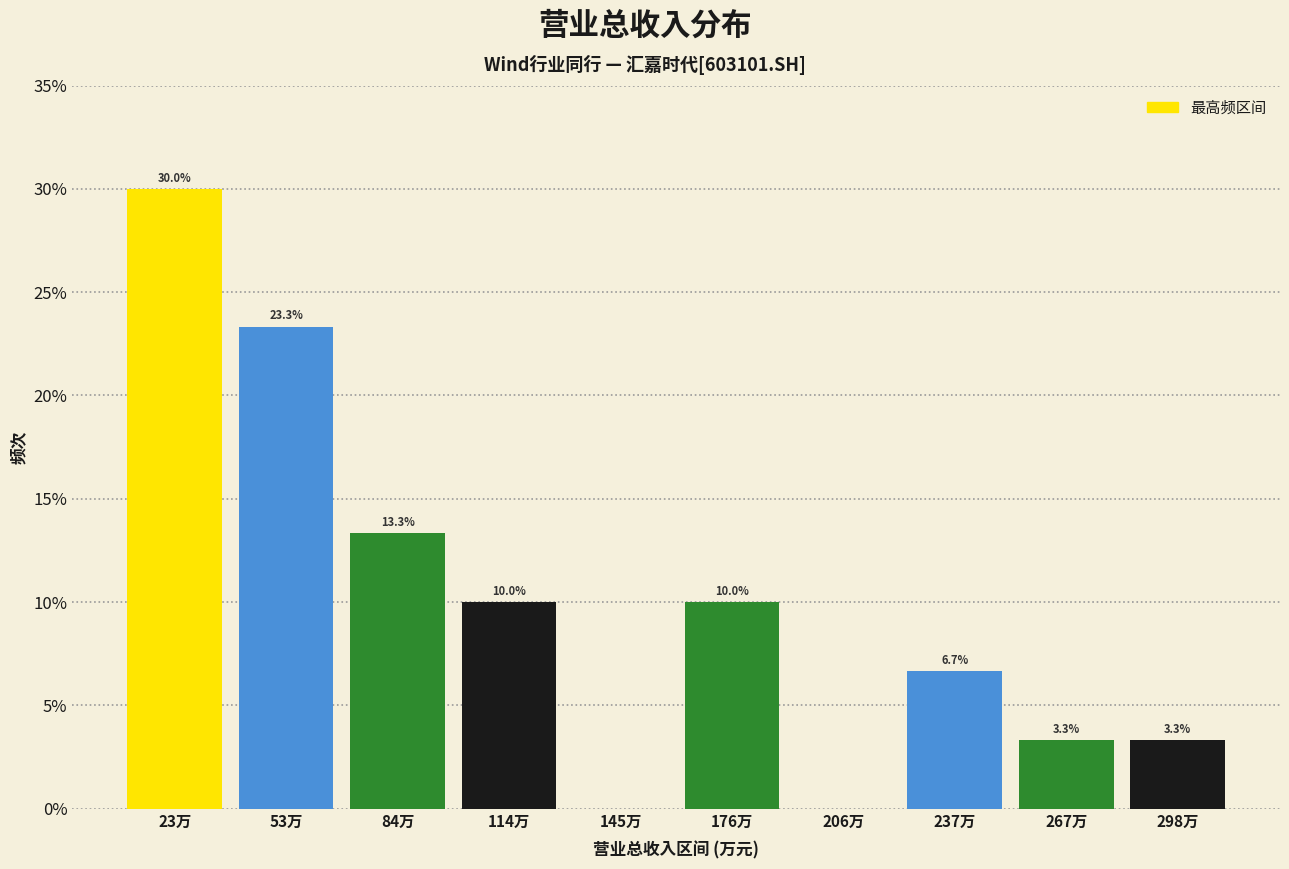

Reading left to right, list all the values displayed in this chart.

23万=30.0	53万=23.3	84万=13.3	114万=10.0	145万=0.0	176万=10.0	206万=0.0	237万=6.7	267万=3.3	298万=3.3